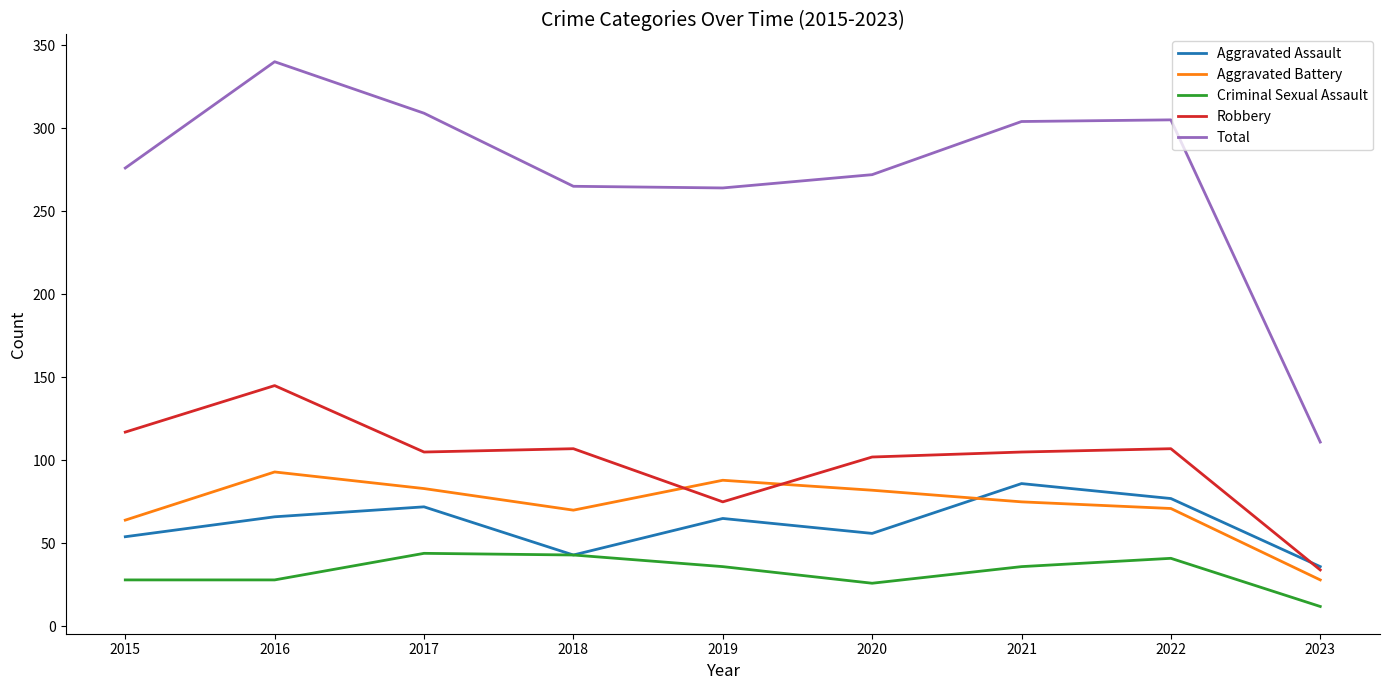

In Robbery, how many points are lower than both neighbors (excluding endpoints)?

2